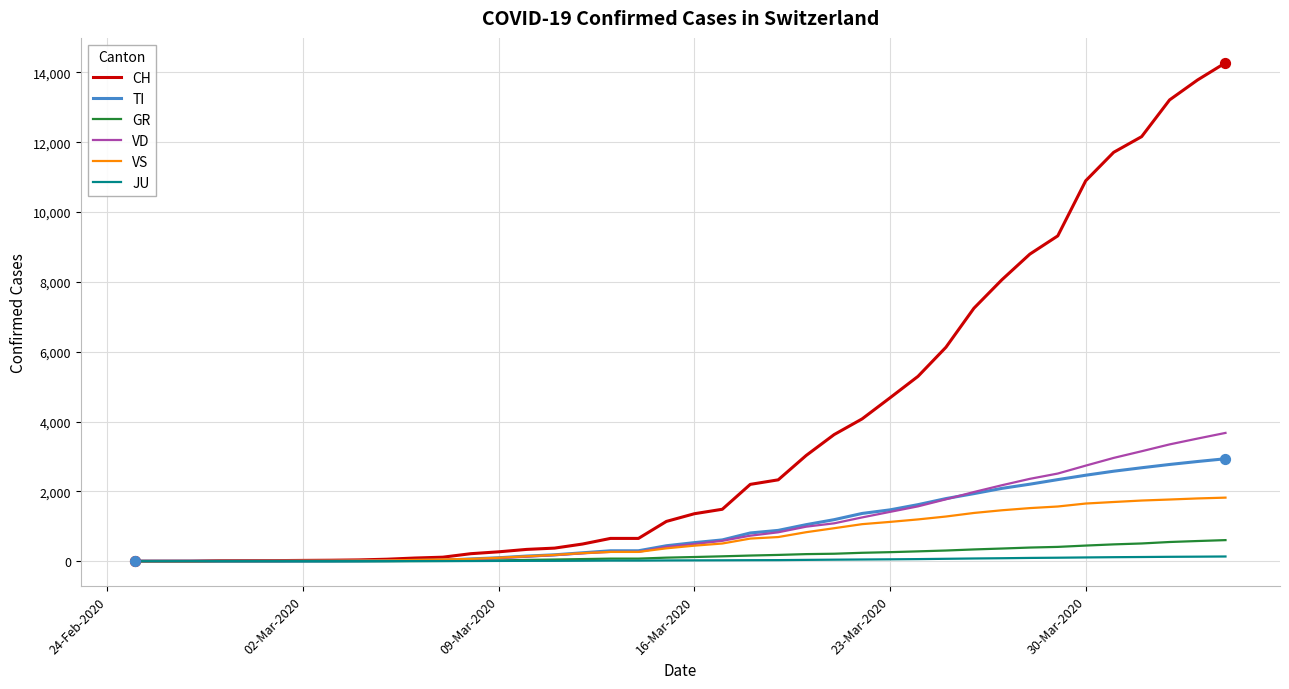

Which series has the largest range (max minus min)?

CH